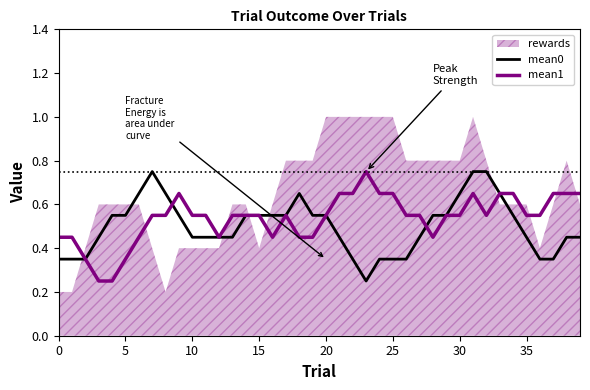

How many lines are shown in the chart?

2